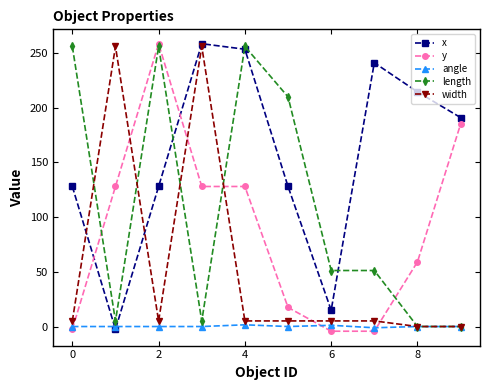

In x, how many points are higher than both neighbors (excluding endpoints)?

2